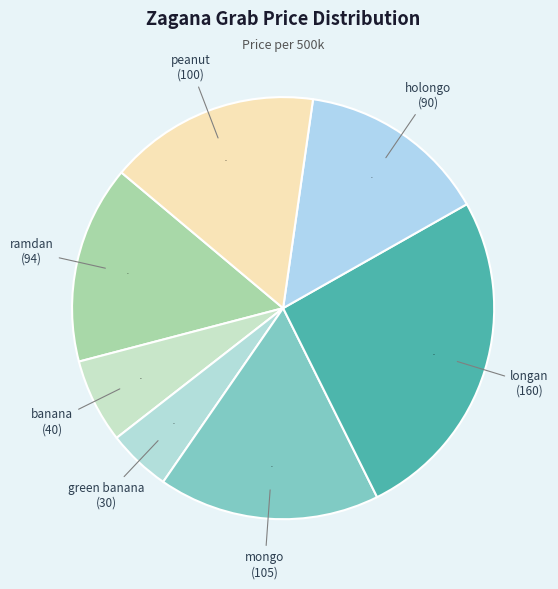

How many slices are in this pie chart?

7